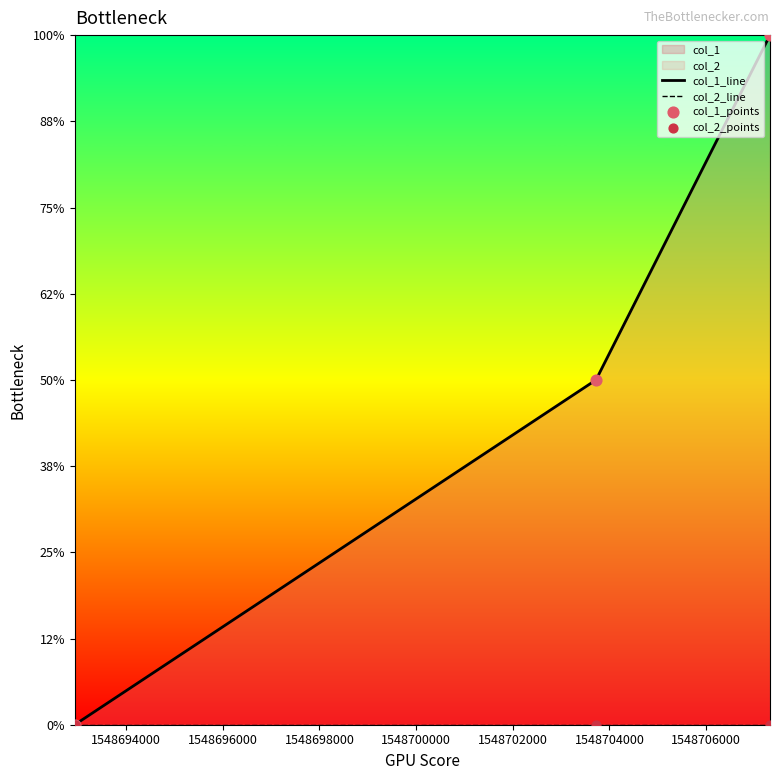

Is the value of col_2_line at 1548694000 greater than the value of col_1_line at 1548694000?

No